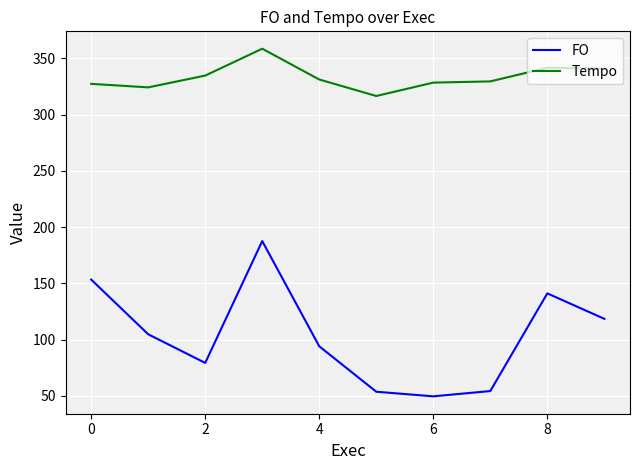

True or false: Tempo and FO intersect in this chart.

False